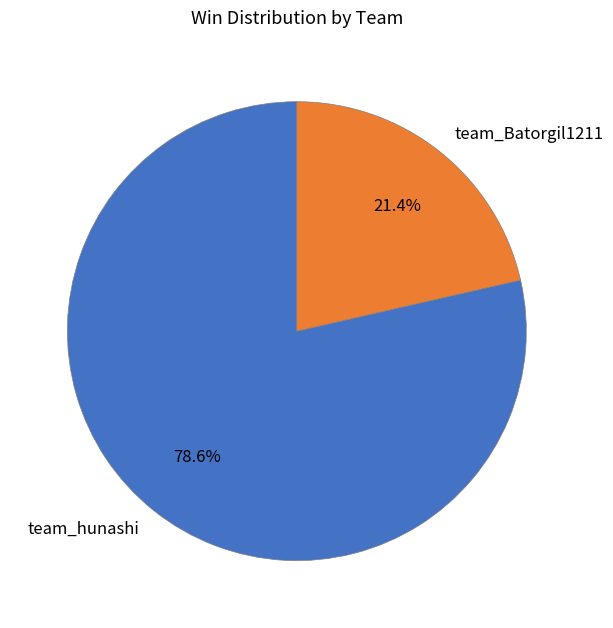

Does team_hunashi represent more than half of the total?

Yes